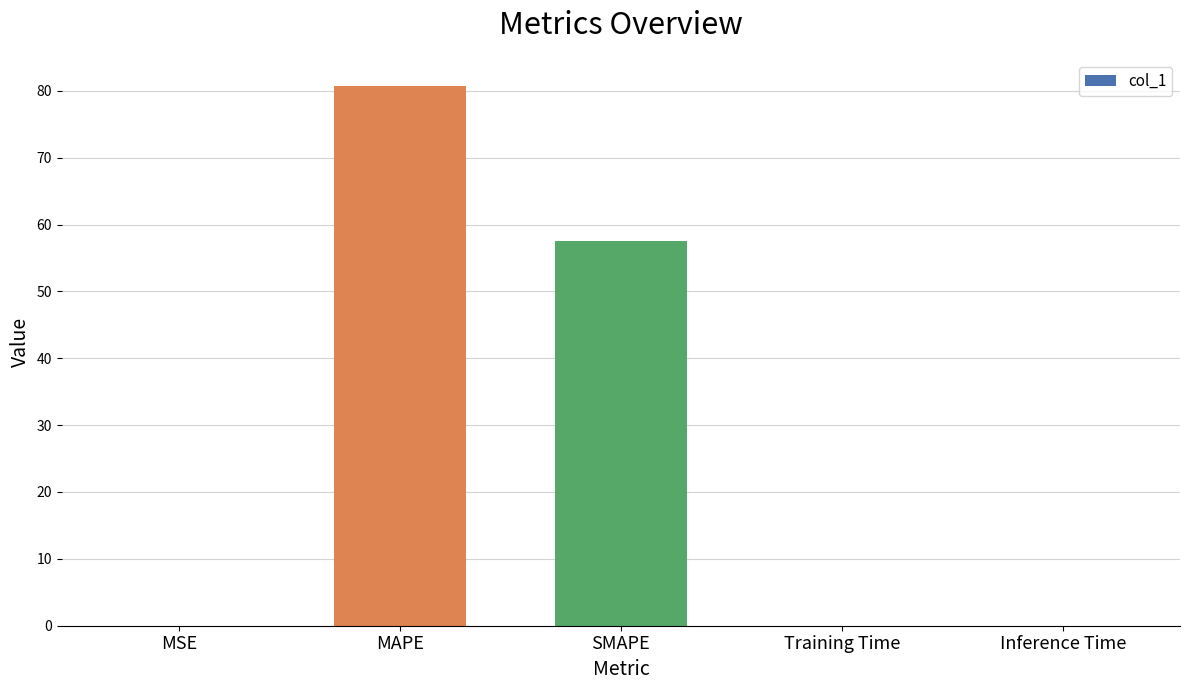

At which category does the chart reach its peak across all series?

MAPE